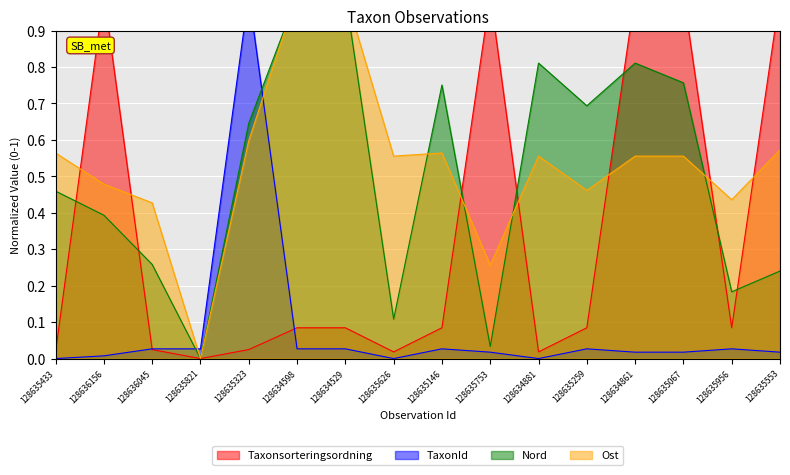

What is the label of the 10th point from the right?

128634529